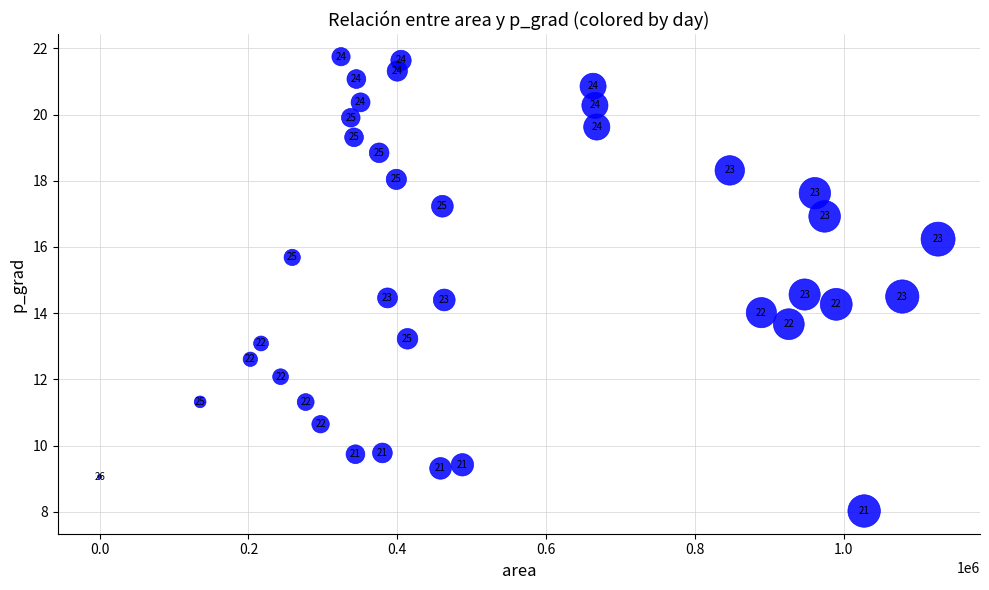

What is the range of Y values (max minus min)?

13.7